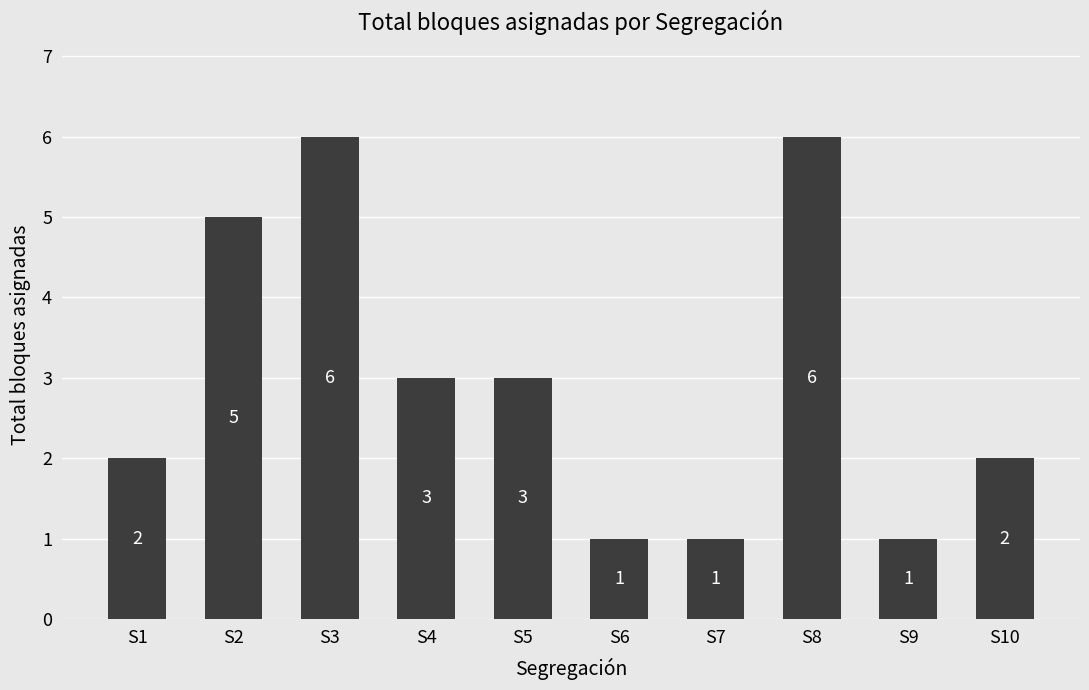

At which label does the data first exceed 3?

S2